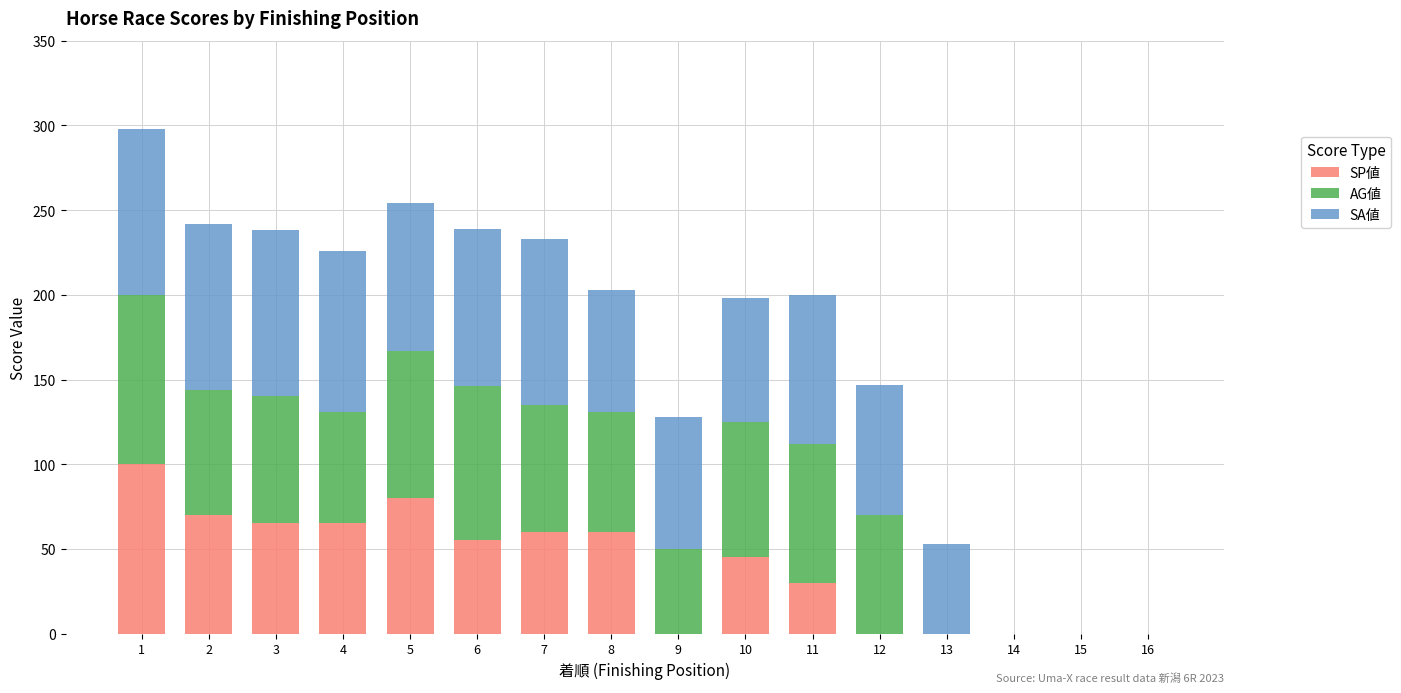

Count the number of categories in the chart.

16